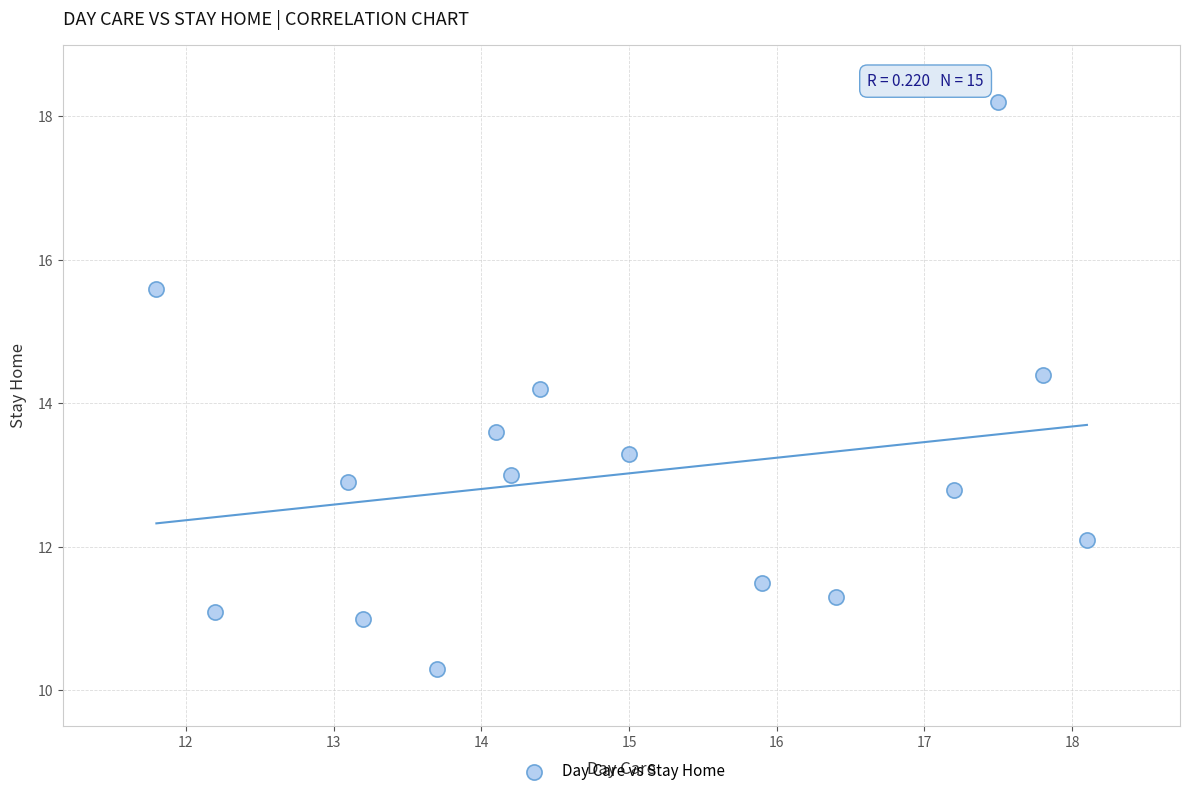

What is the range of X values (max minus min)?

6.3